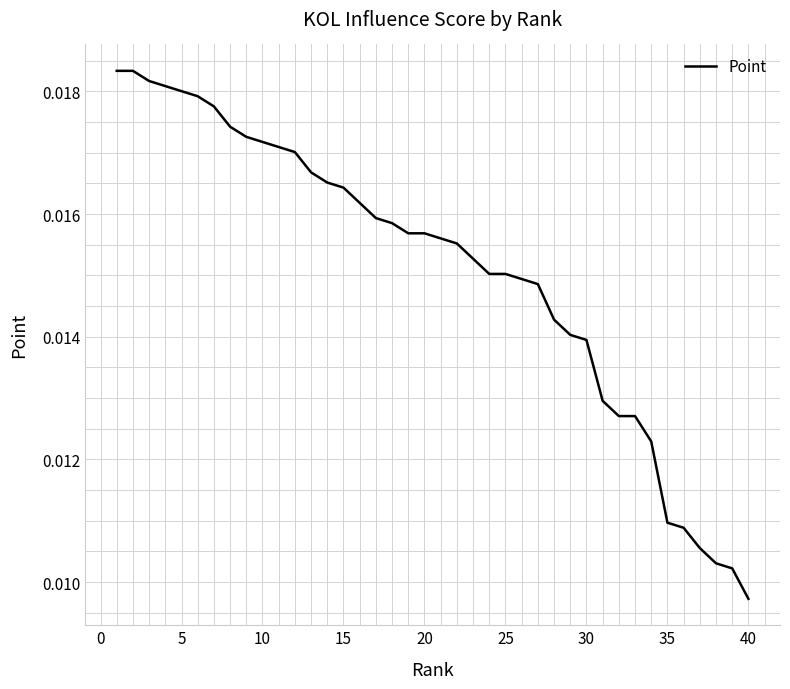

Which label corresponds to the smallest value in the chart?

40